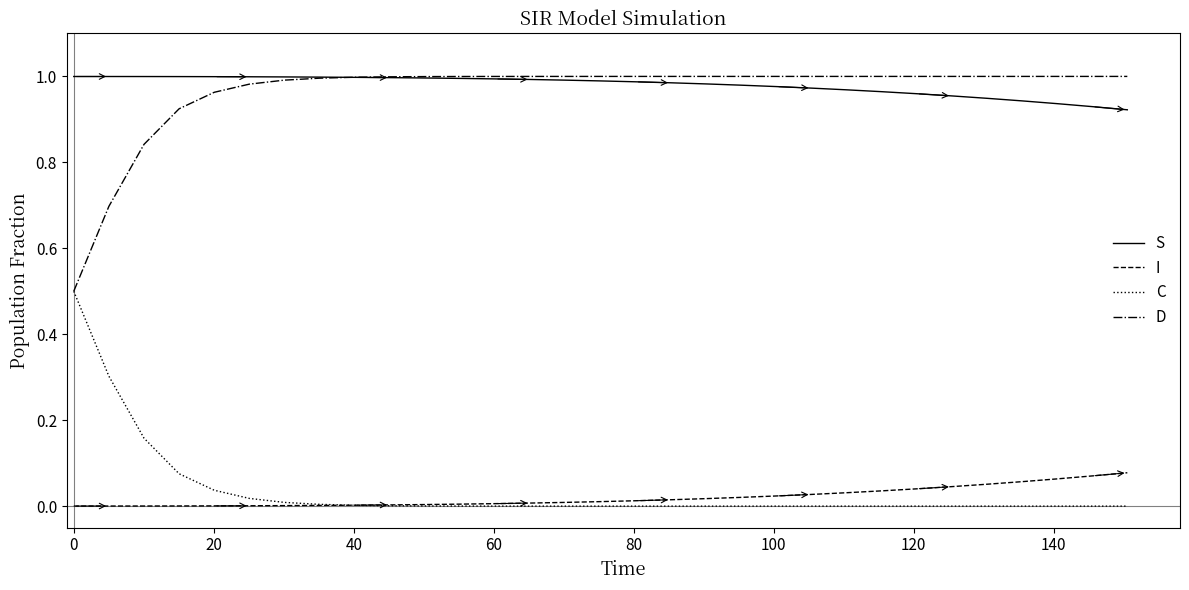

True or false: D and I cross at least once.

False